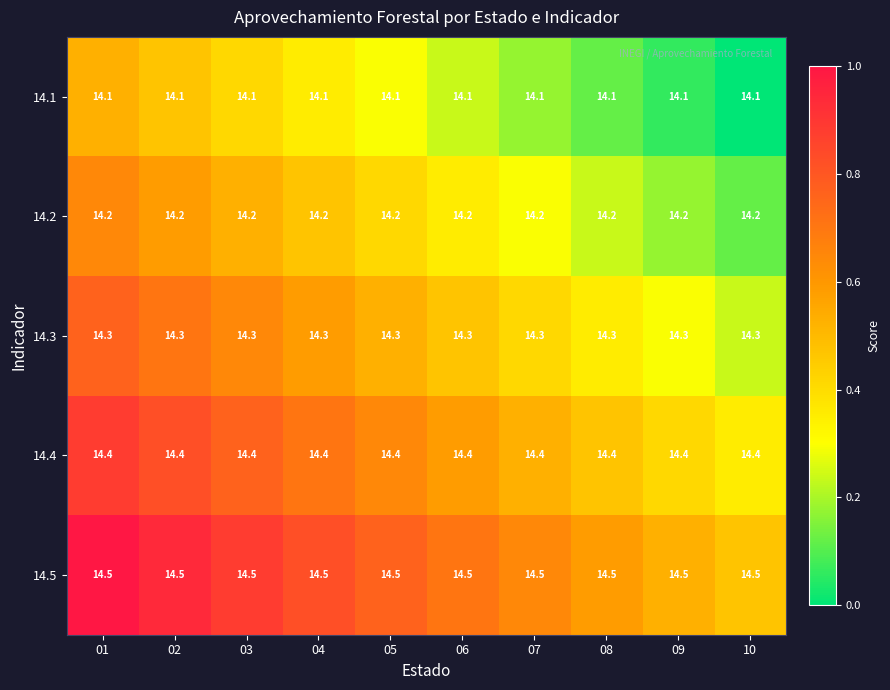

What is the total value across all series at 10?

71.5